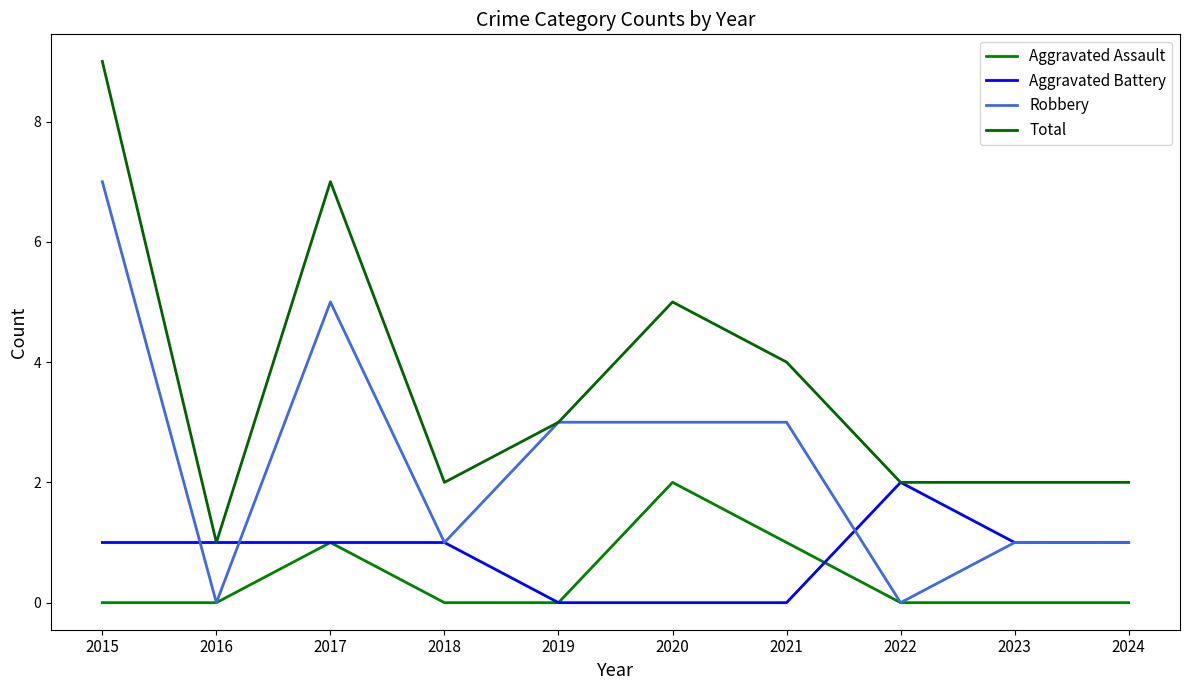

Does the chart have visible grid lines?

No